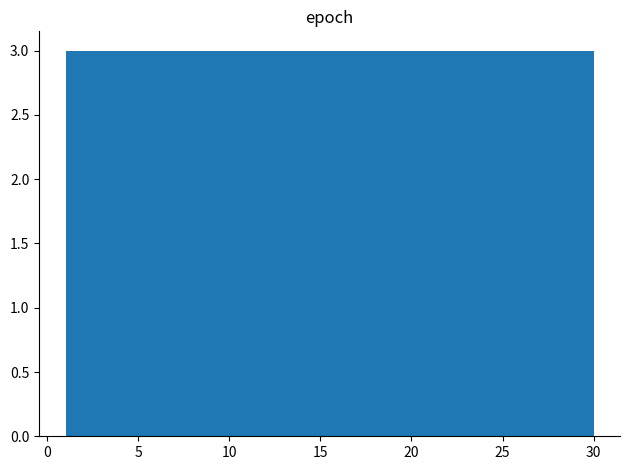

Reading left to right, list every bar in this chart as the range it spans on the x-axis followed by its height. Neither the bar edges nor the heights are printed on the chart, so give them approximately, as read against the axes.

1.0 to 3.9: 3
3.9 to 6.8: 3
6.8 to 9.7: 3
9.7 to 12.6: 3
12.6 to 15.5: 3
15.5 to 18.4: 3
18.4 to 21.3: 3
21.3 to 24.2: 3
24.2 to 27.1: 3
27.1 to 30.0: 3